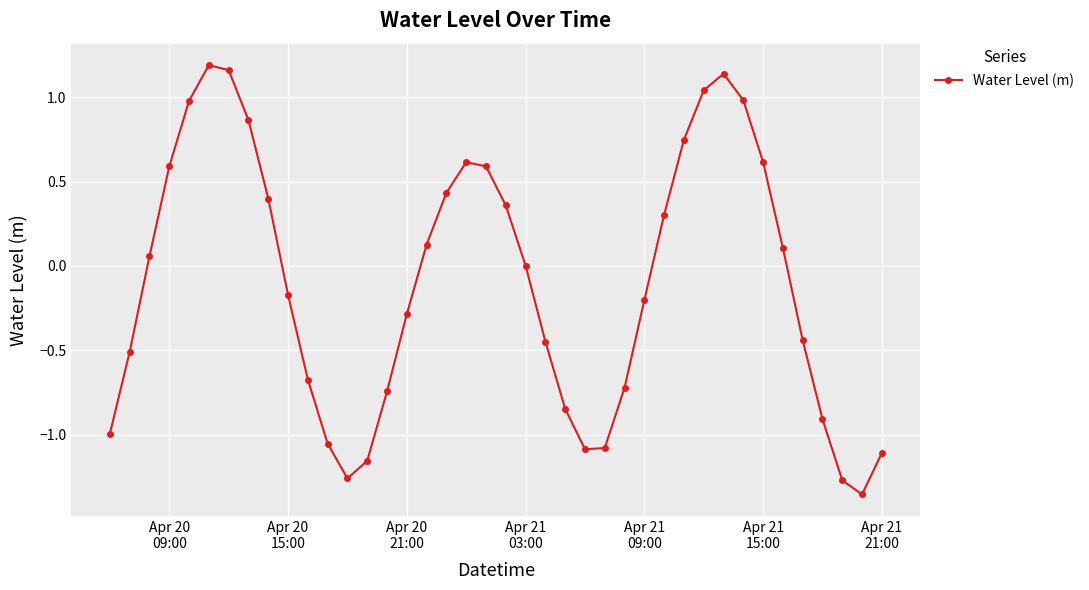

What is the value of the 16th point from the left?

-0.3